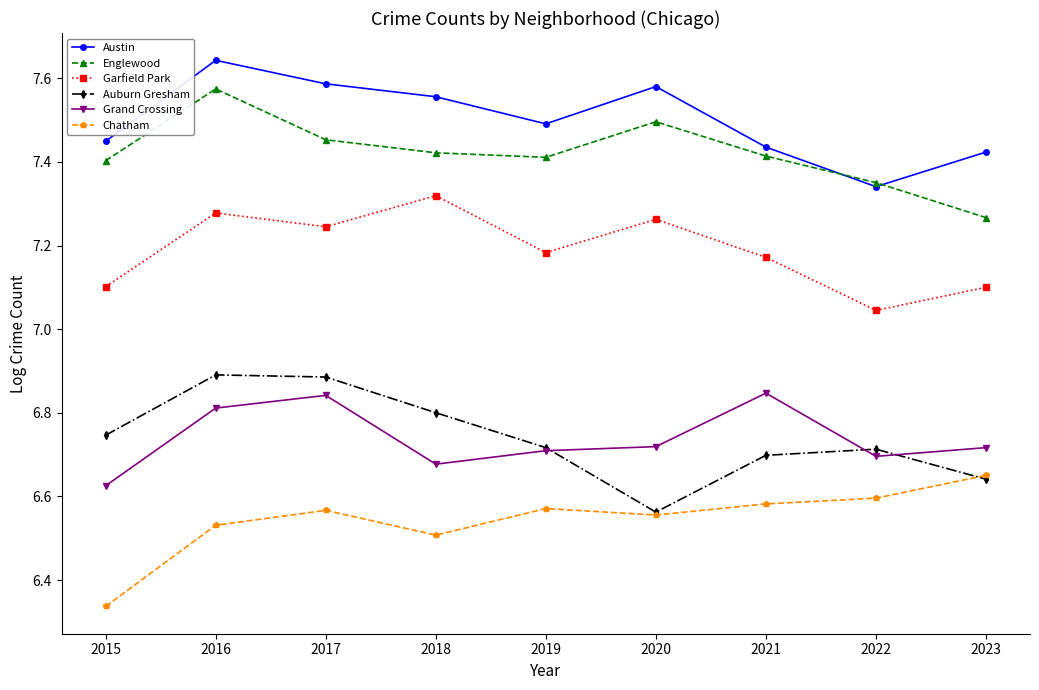

True or false: Grand Crossing has a value of 6.7 at 2023.

True